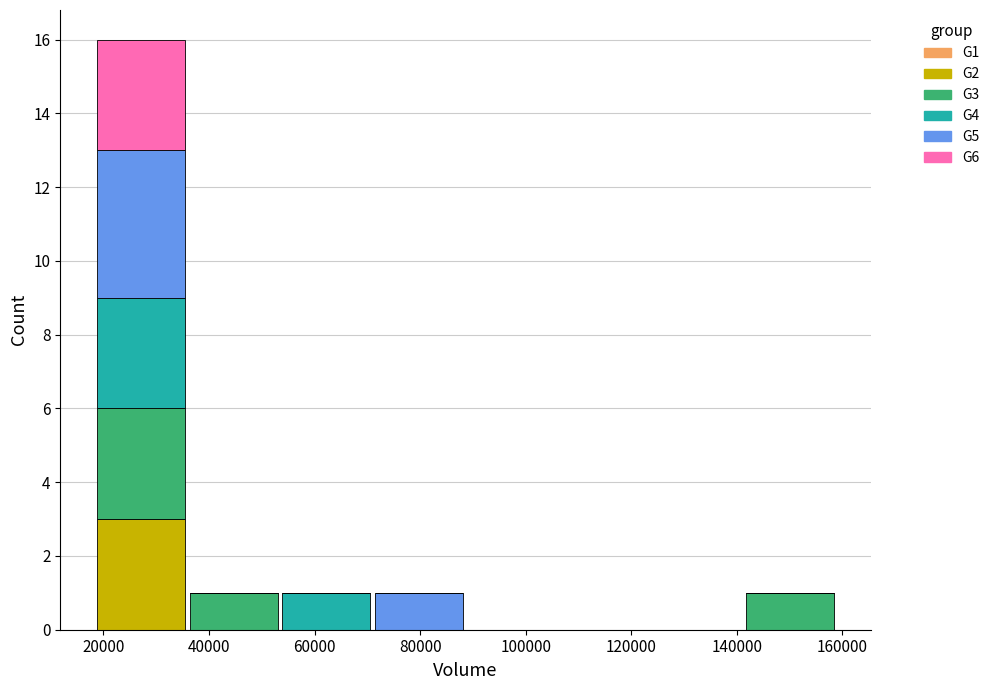

What is the total height of the stacked bar covering 36000 to 54000 on the x-axis? Neither the bar edges nor the heights are printed on the chart, so give them approximately, as read against the axes.

1